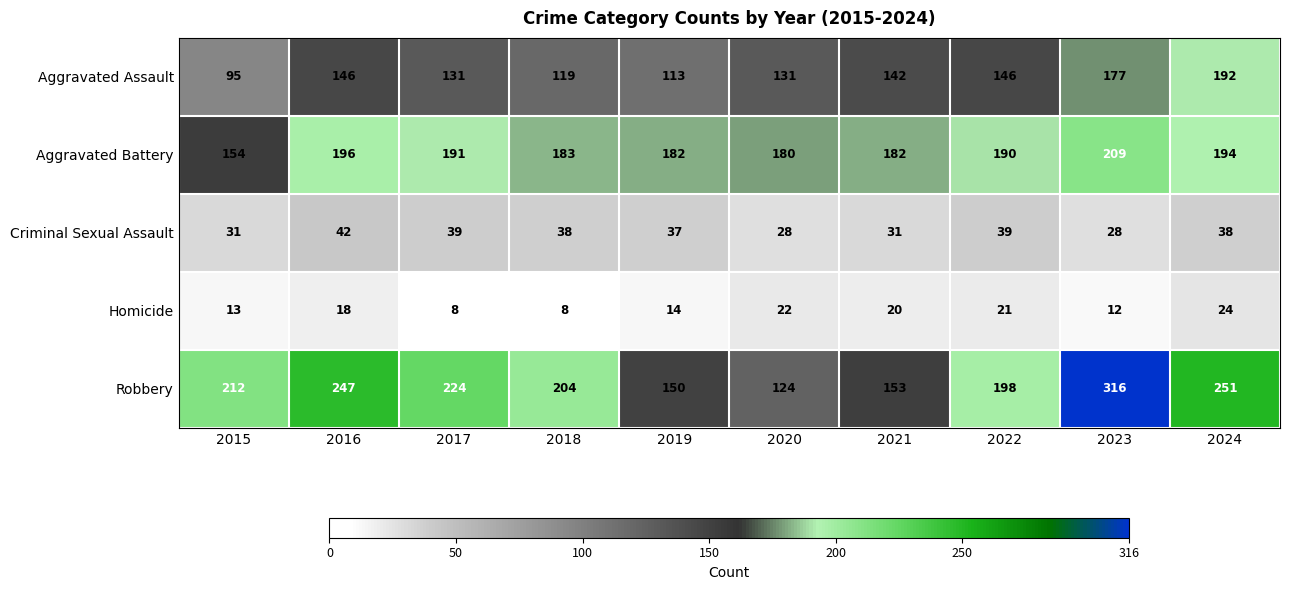

At which category is the sum across all series the highest?

2023